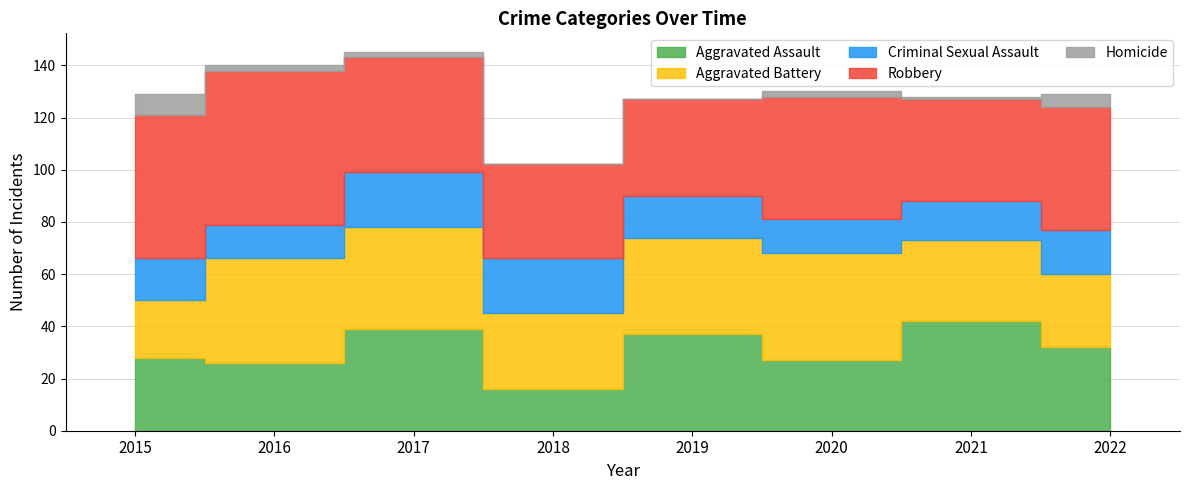

Which category has the lowest value in the Aggravated Battery series?

2015